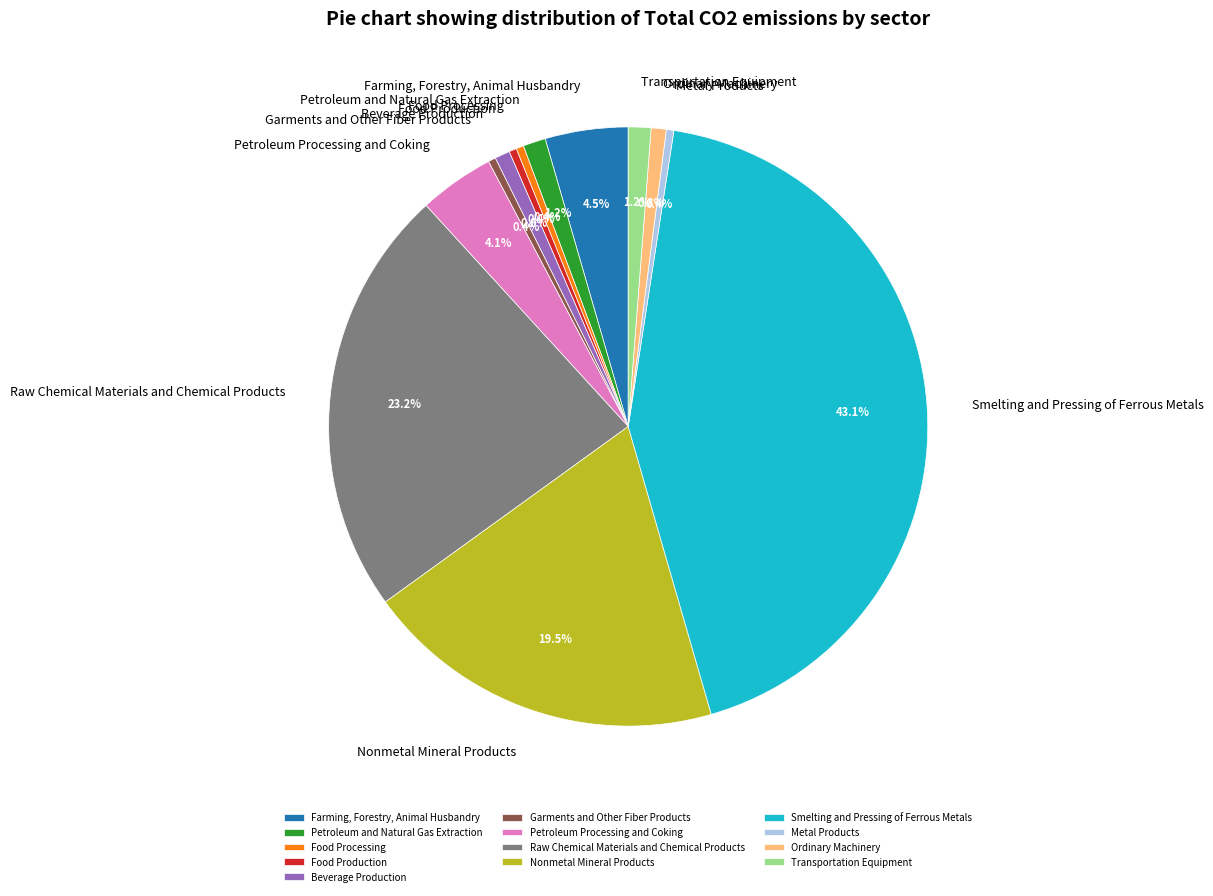

What portion of the pie excludes Smelting and Pressing of Ferrous Metals?

56.9%